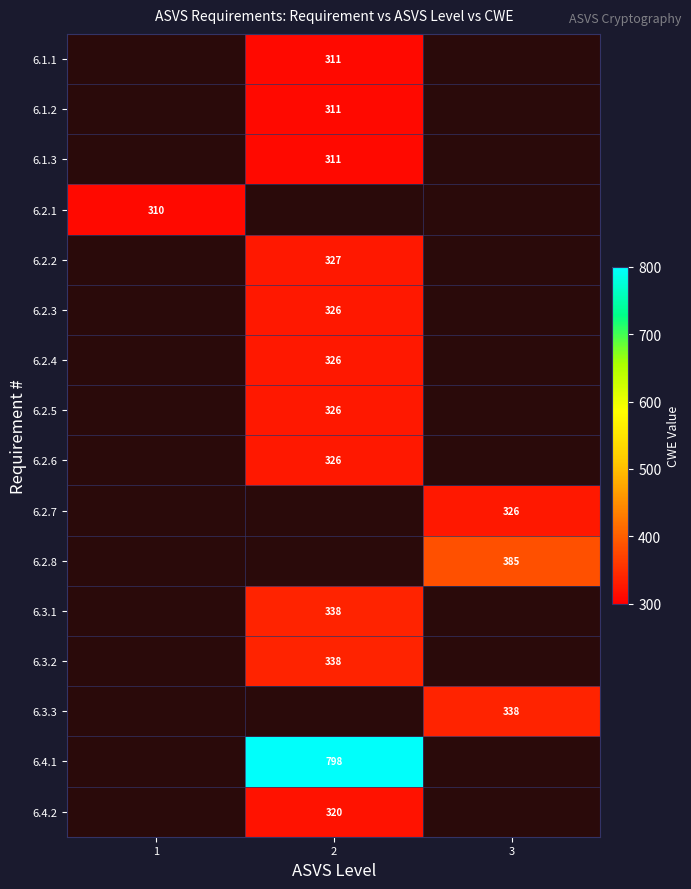

True or false: 6.2.1 has a value of 310 at 1.

True